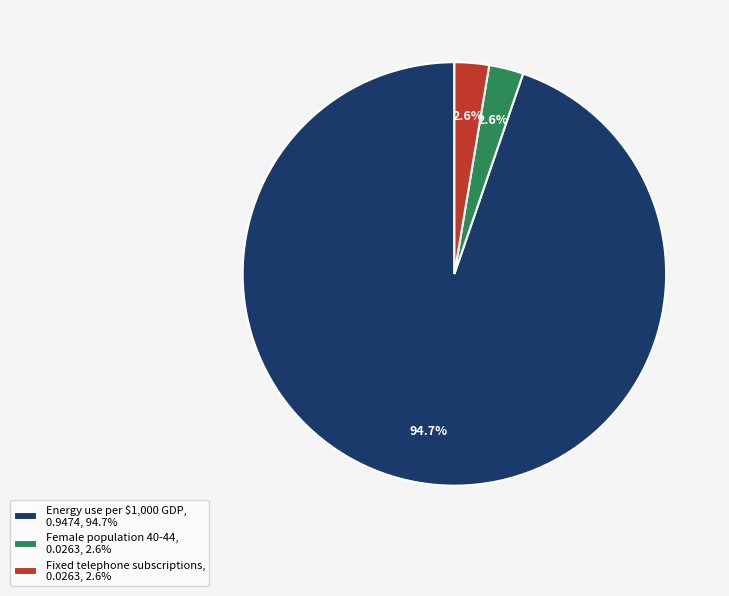

What portion of the pie excludes Female population 40-44, 0.0263, 2.6%?

97.4%